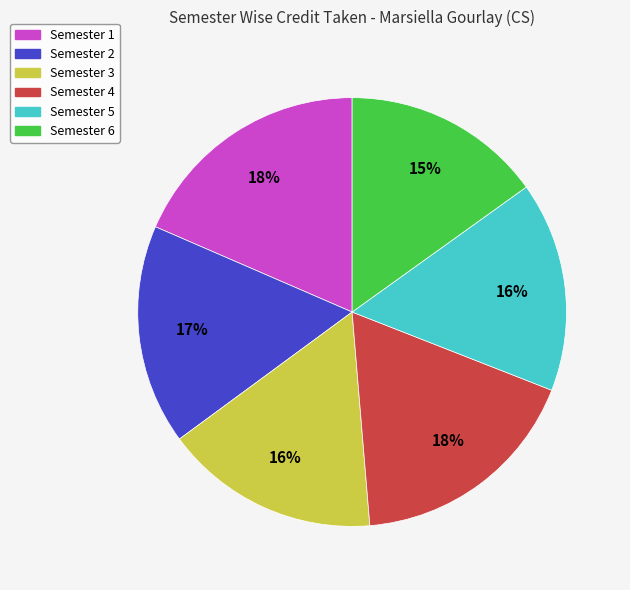

What percentage is the Semester 4 slice, to the nearest percent?

18%